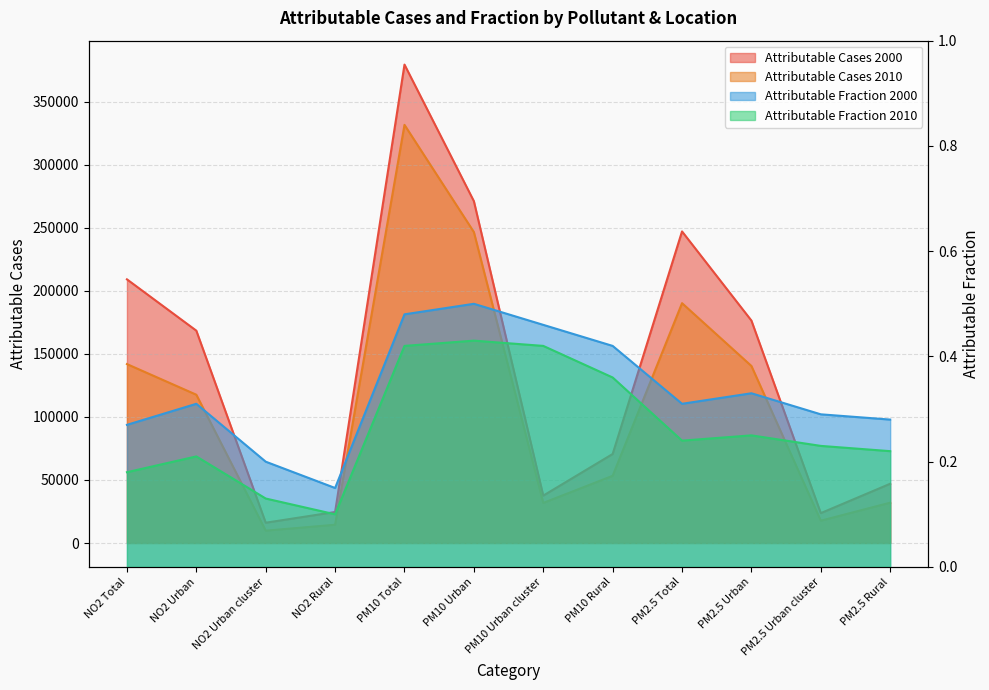

What are all the series names shown in the legend?

Attributable Cases 2000, Attributable Cases 2010, Attributable Fraction 2000, Attributable Fraction 2010